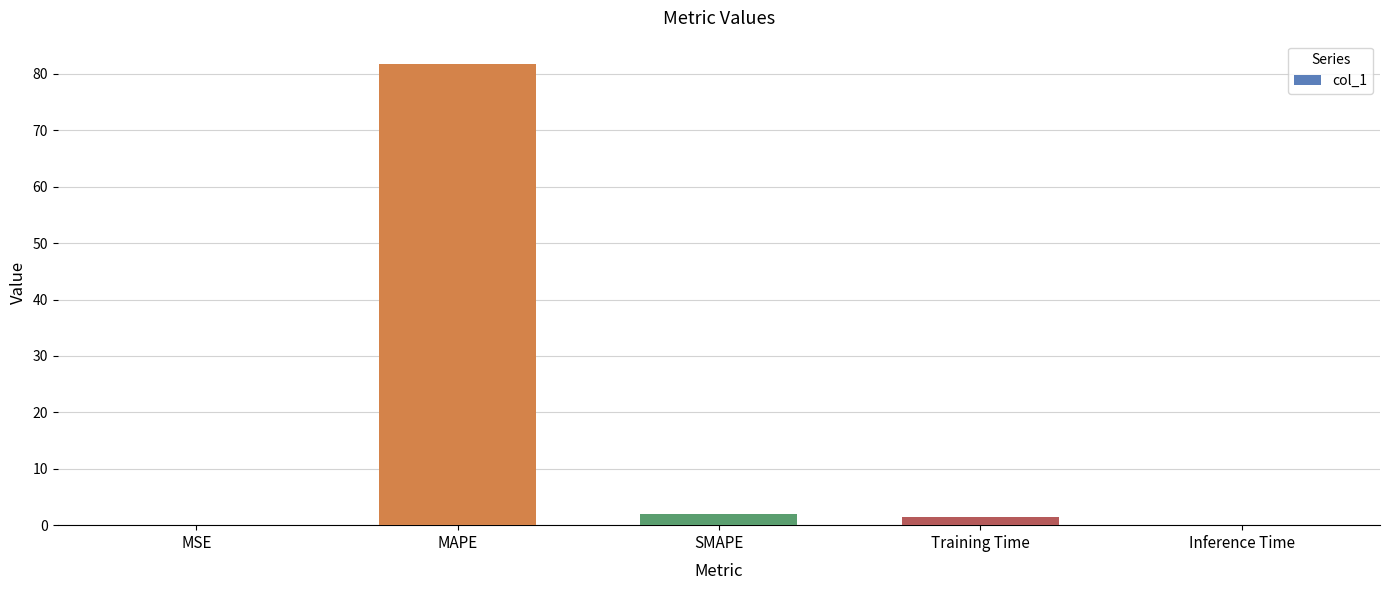

What is the sum of all values?

85.3